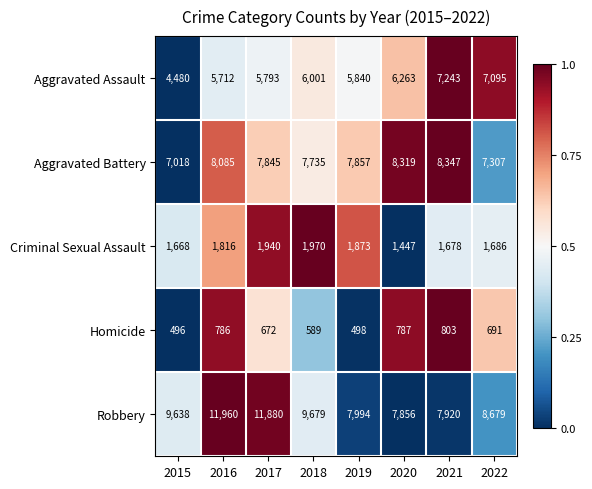

Which series has the largest total across all categories?

Robbery